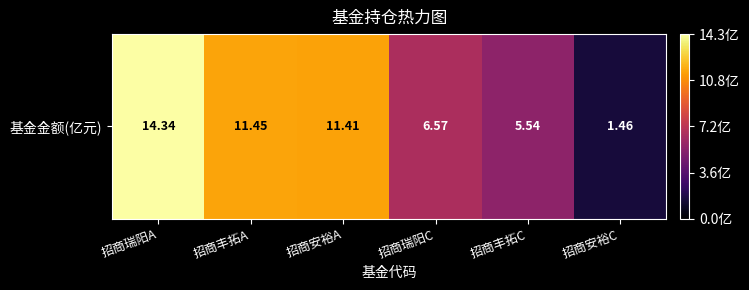

Reading left to right, what are all the values shown in this chart?

14.3	11.4	11.4	6.6	5.5	1.5